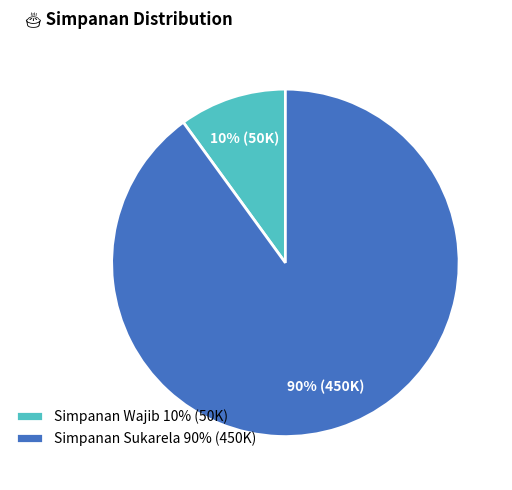

Does any single category account for the majority?

Yes